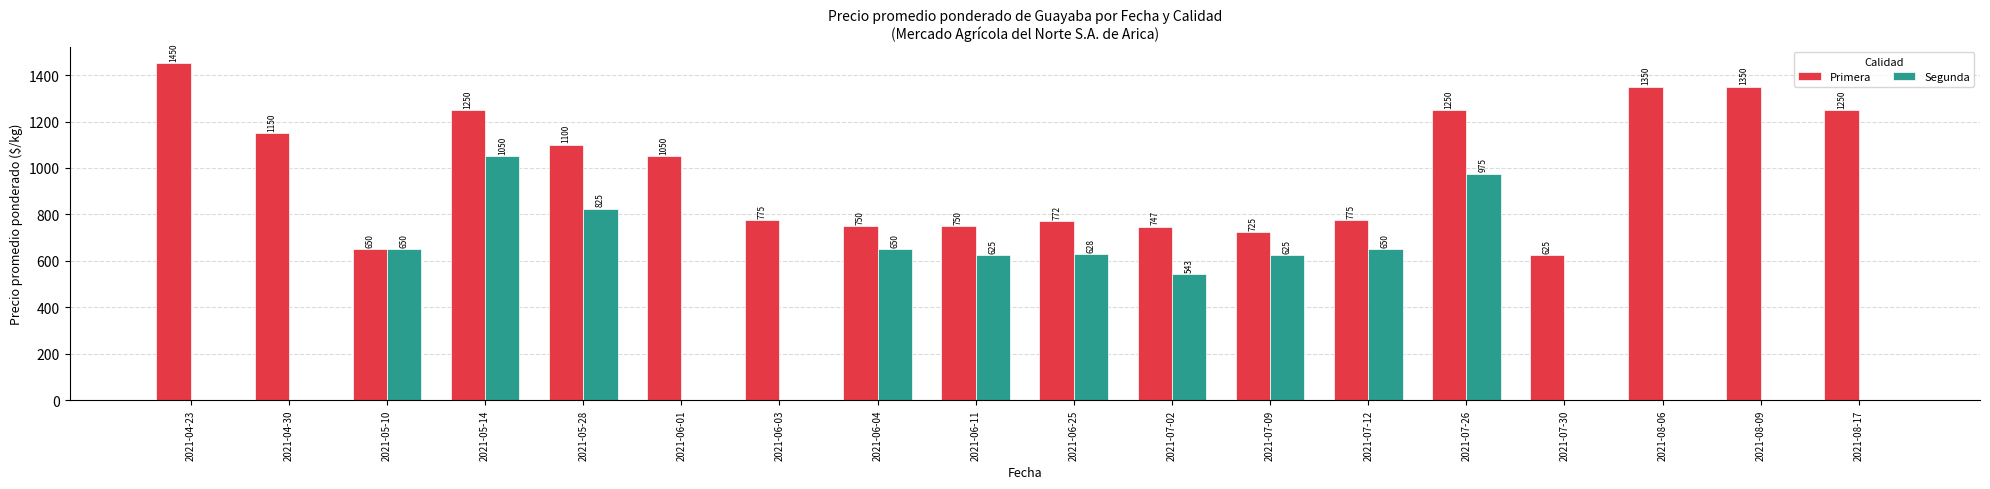

Which series has the widest spread of values?

Segunda